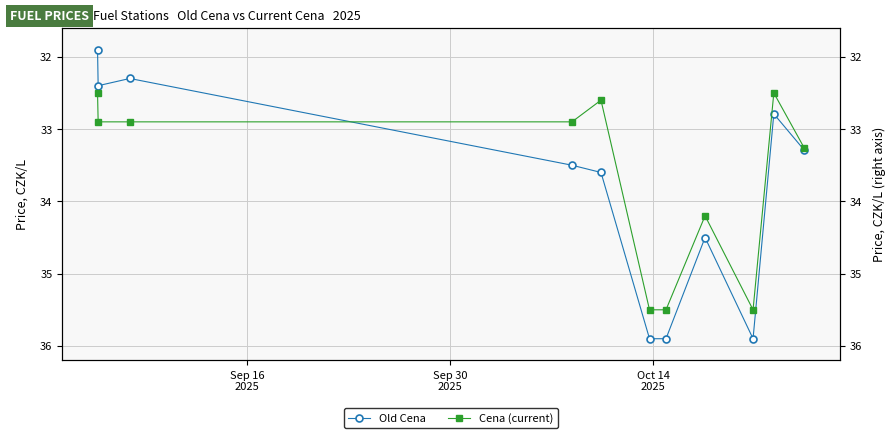

What are all the series names shown in the legend?

Old Cena, Cena (current)